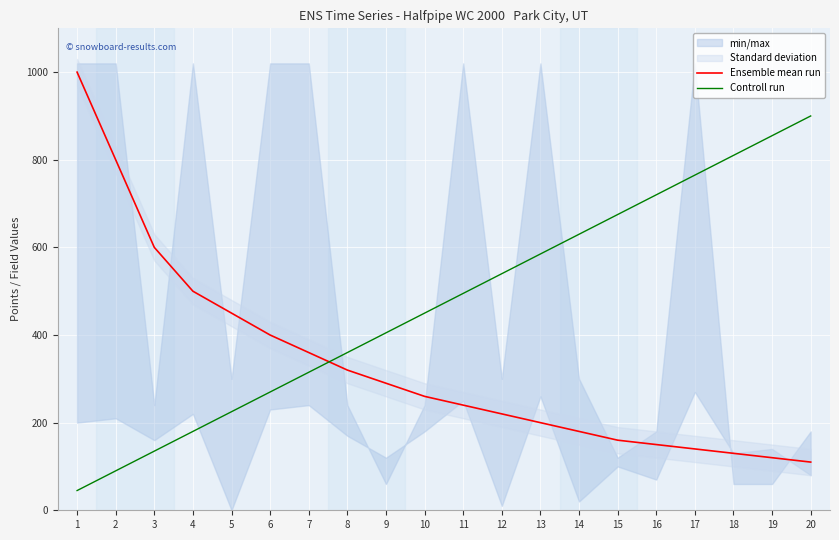

Reading left to right, extract all data points from this chart.

Ensemble mean run: 1=1000	2=800	3=600	4=500	5=450	6=400	7=360	8=320	9=290	10=260	11=240	12=220	13=200	14=180	15=160	16=150	17=140	18=130	19=120	20=110
Controll run: 1=45	2=90	3=135	4=180	5=225	6=270	7=315	8=360	9=405	10=450	11=495	12=540	13=585	14=630	15=675	16=720	17=765	18=810	19=855	20=900